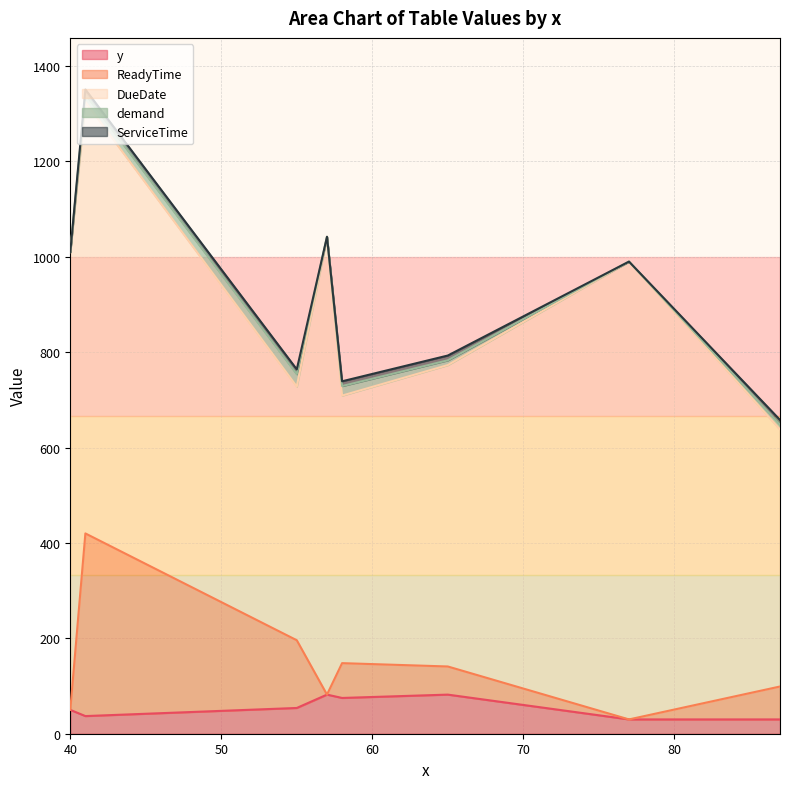

True or false: DueDate and ServiceTime intersect in this chart.

False